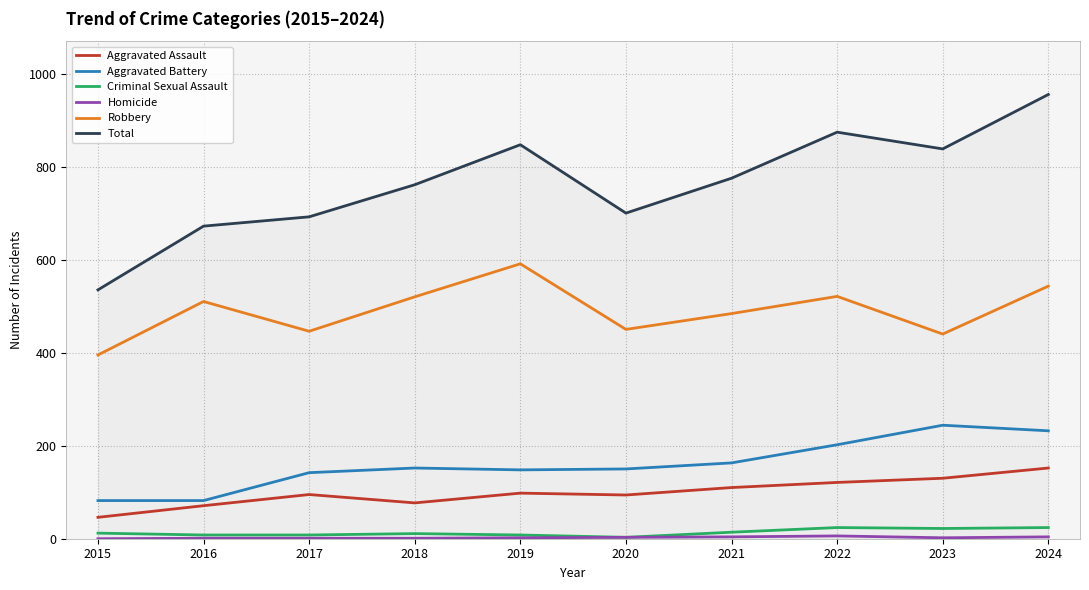

True or false: Aggravated Battery and Total cross at least once.

False